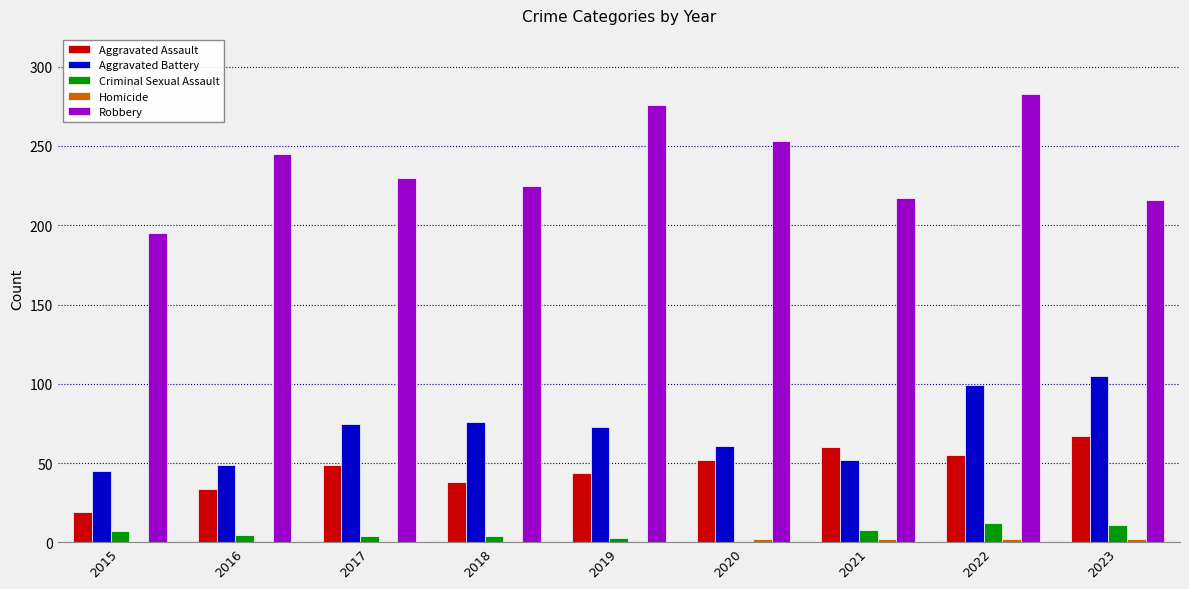

Count the number of categories in the chart.

9